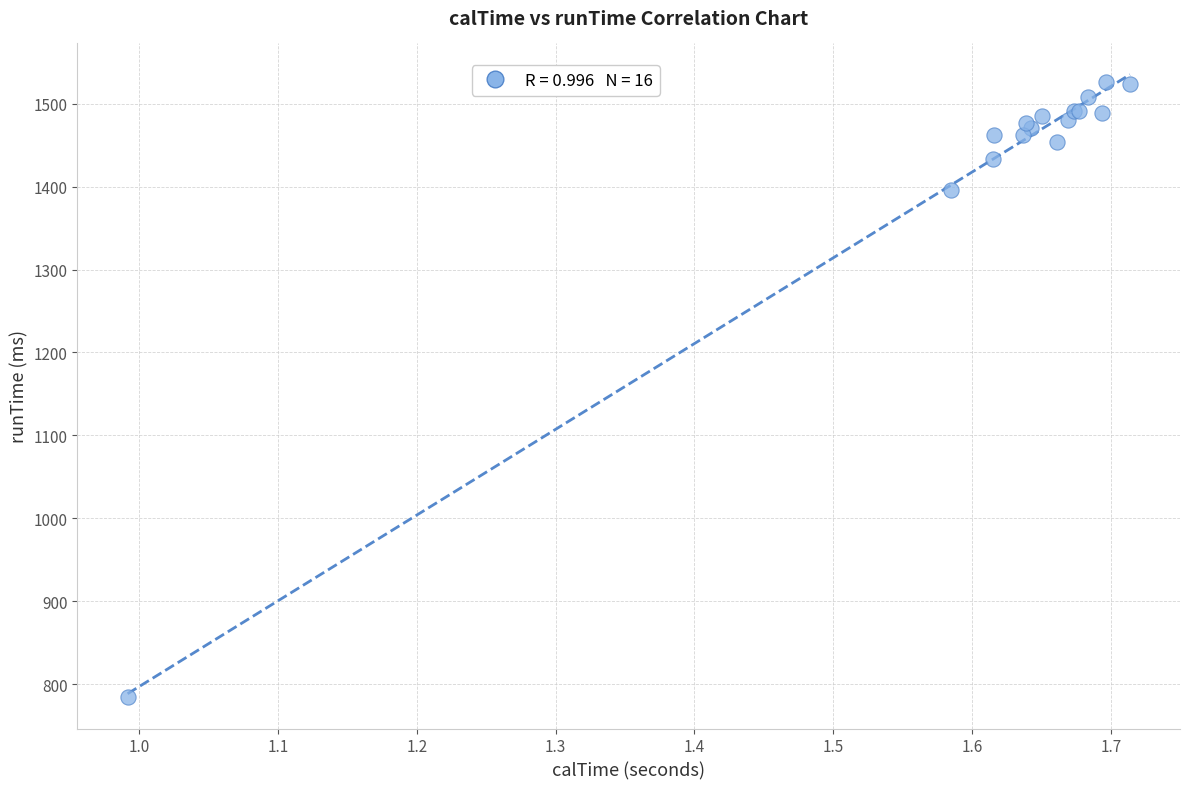

What Y value in the scatter plot is closest to 1155?

1396.0